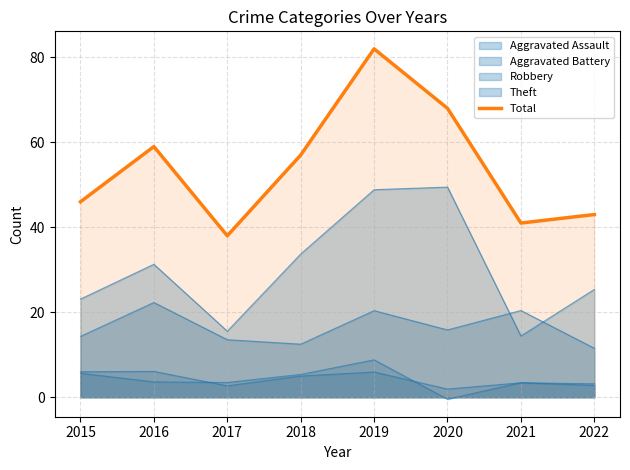

True or false: there are more than 1 points higher than both neighbors.

True